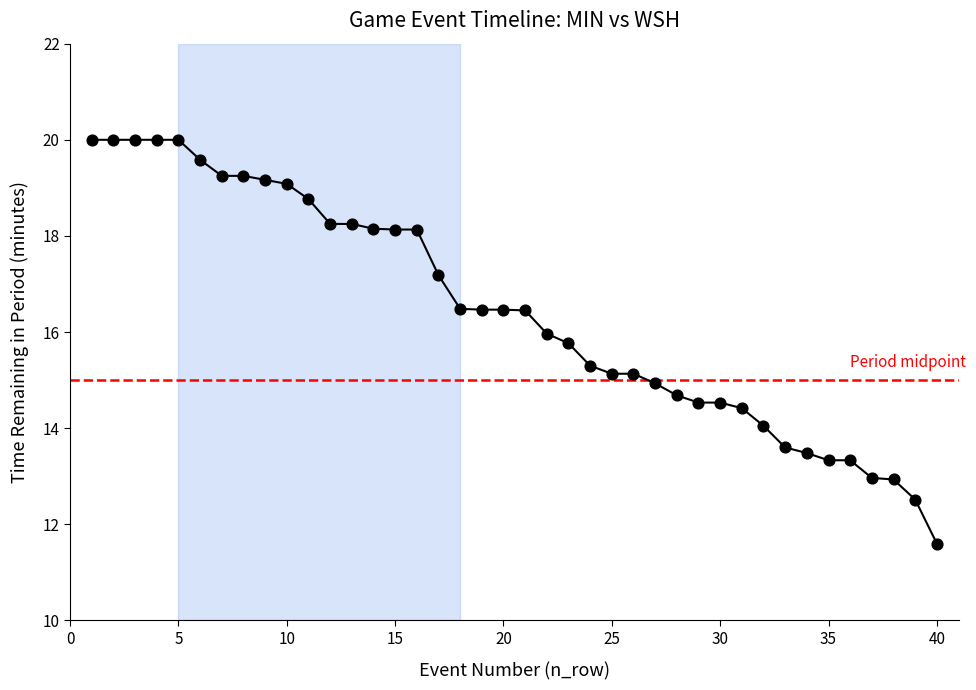

What is the smallest value displayed?

11.6